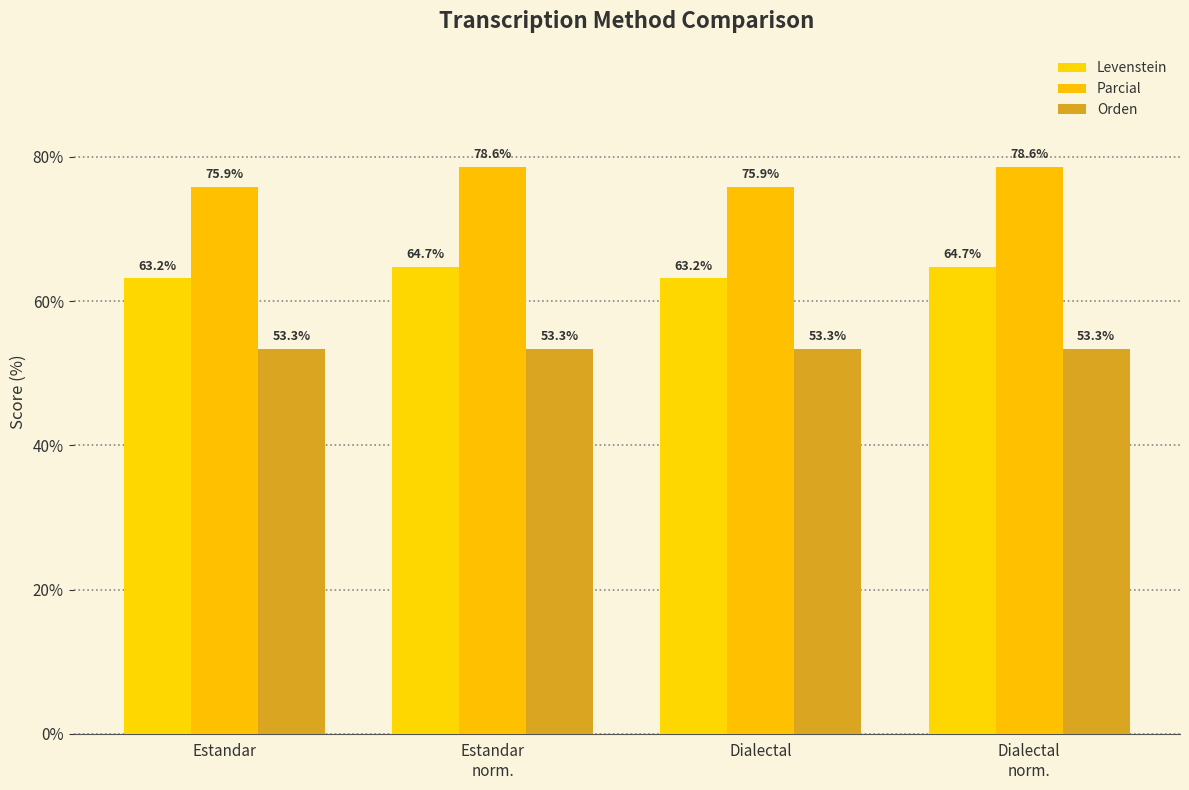

At which label is Orden closest to 53?

Estandar